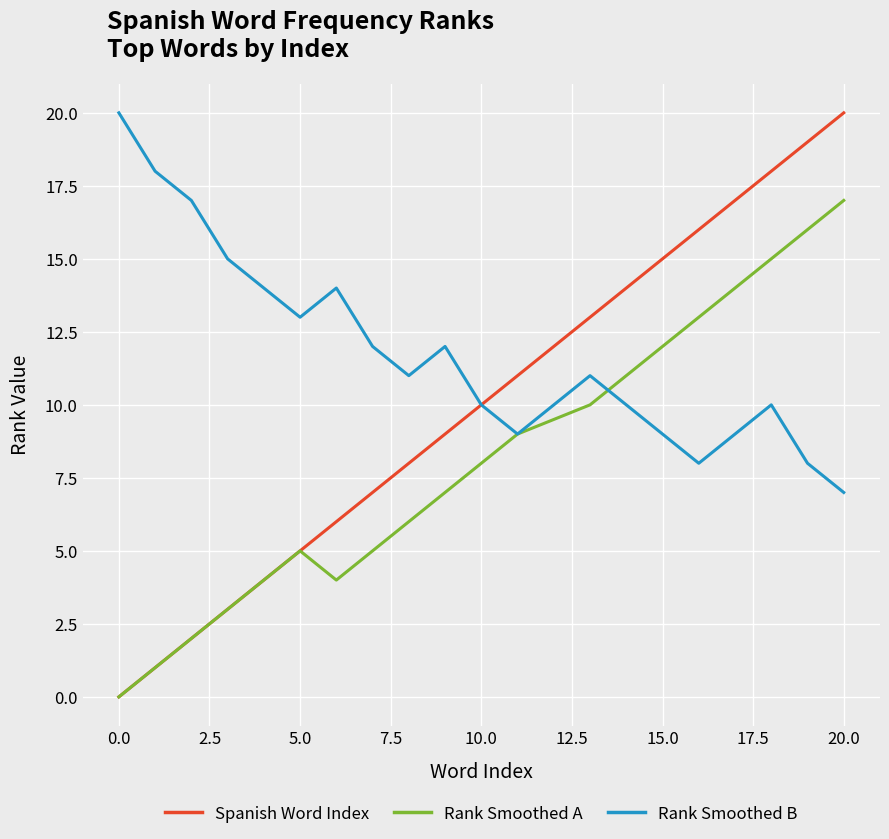

What is the maximum value for Rank Smoothed B?

20